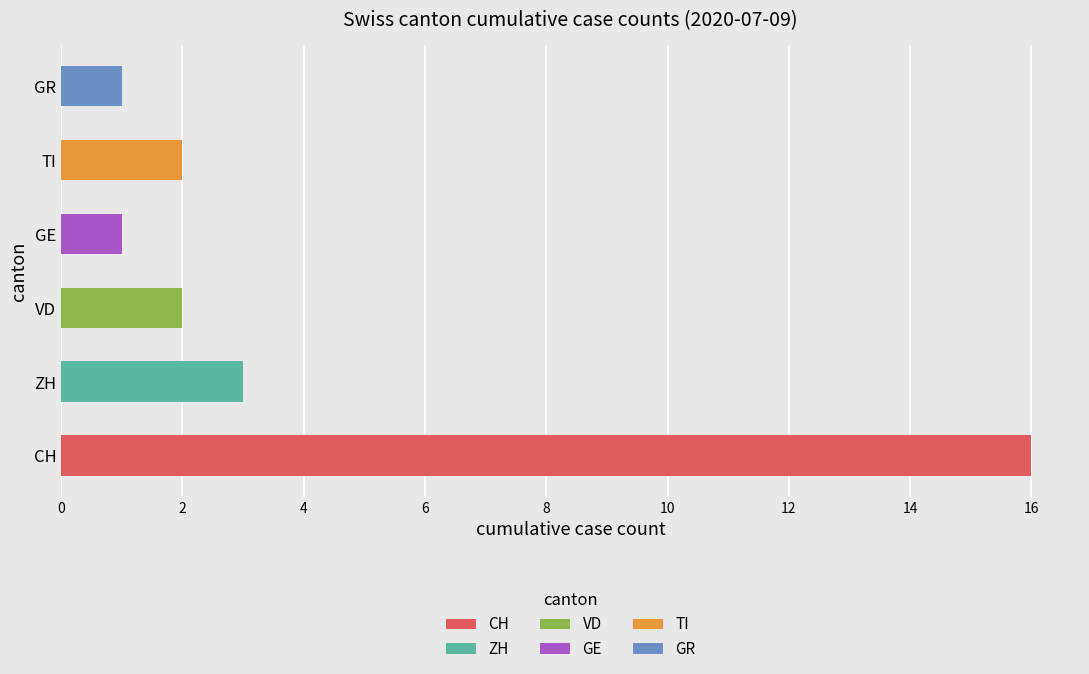

True or false: TI has a value of 0 at 2020-06-01.

True